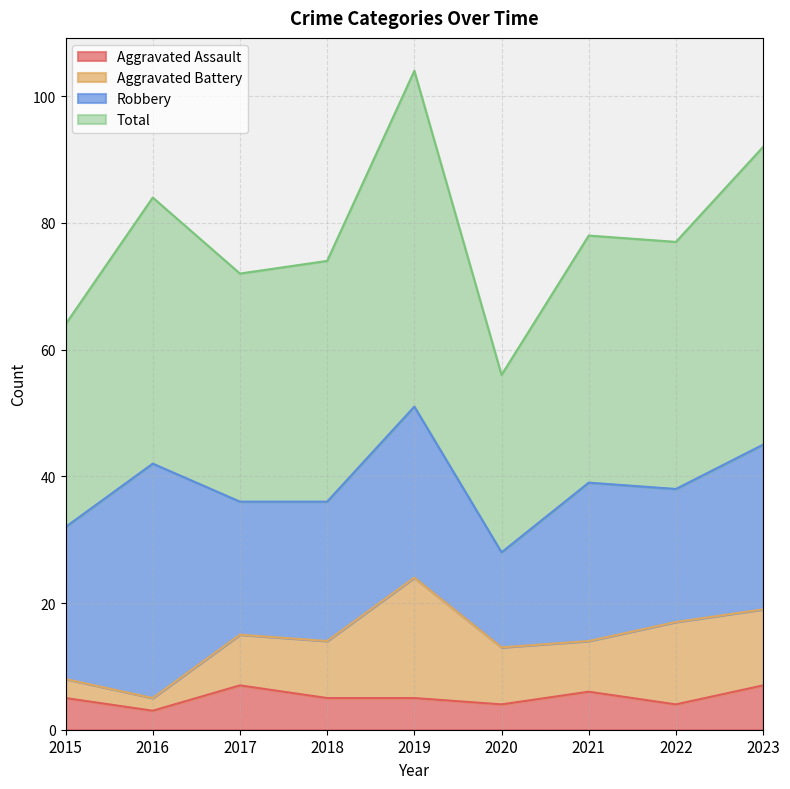

What is the sum of the Aggravated Assault values at 2019 and 2016?

8